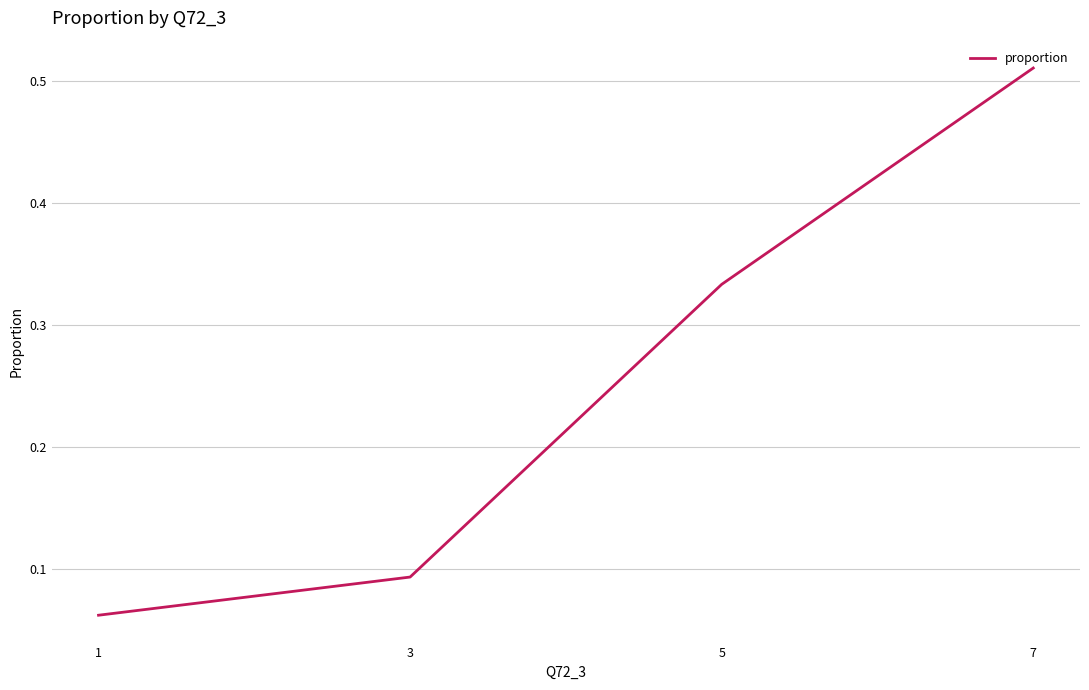

What is the average value?

0.2